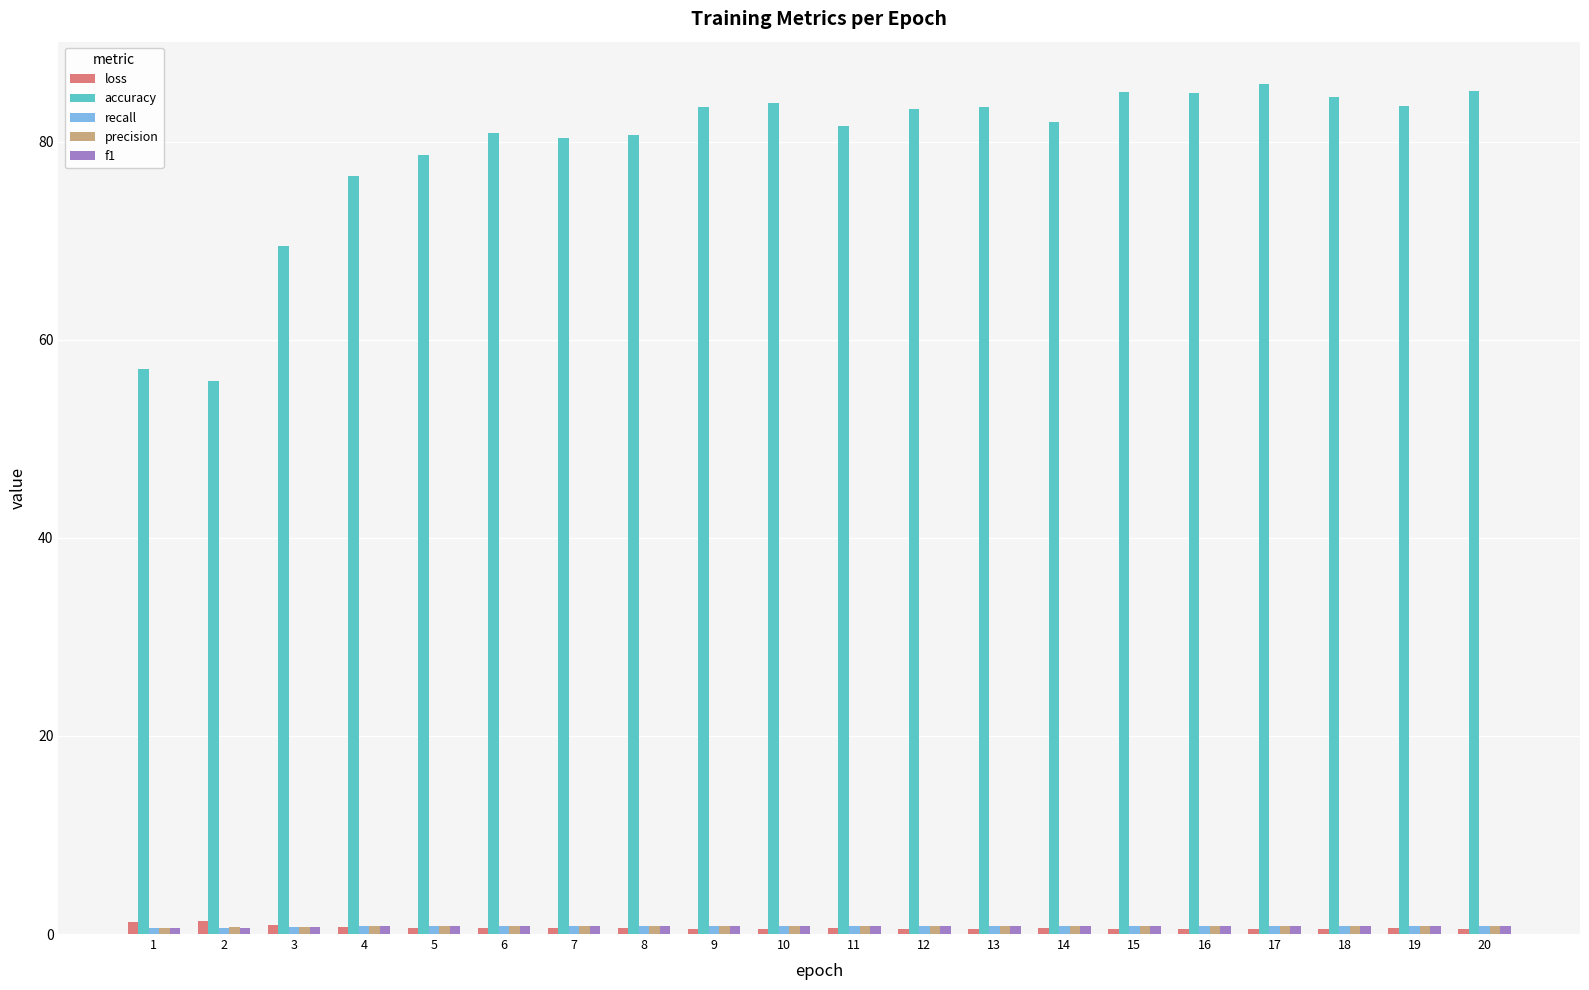

What is the maximum value for accuracy?

85.8